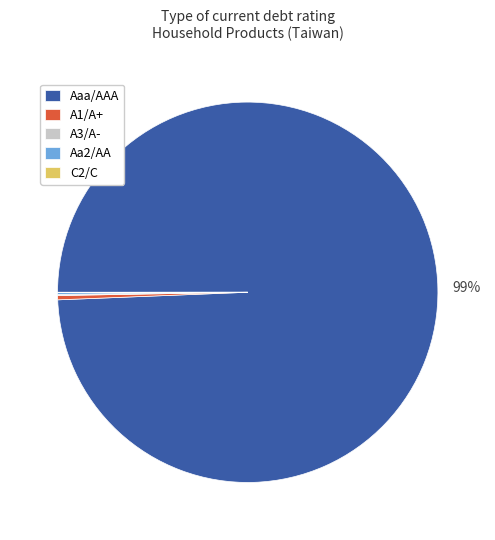

To the nearest percent, what is the average slice percentage?

20%